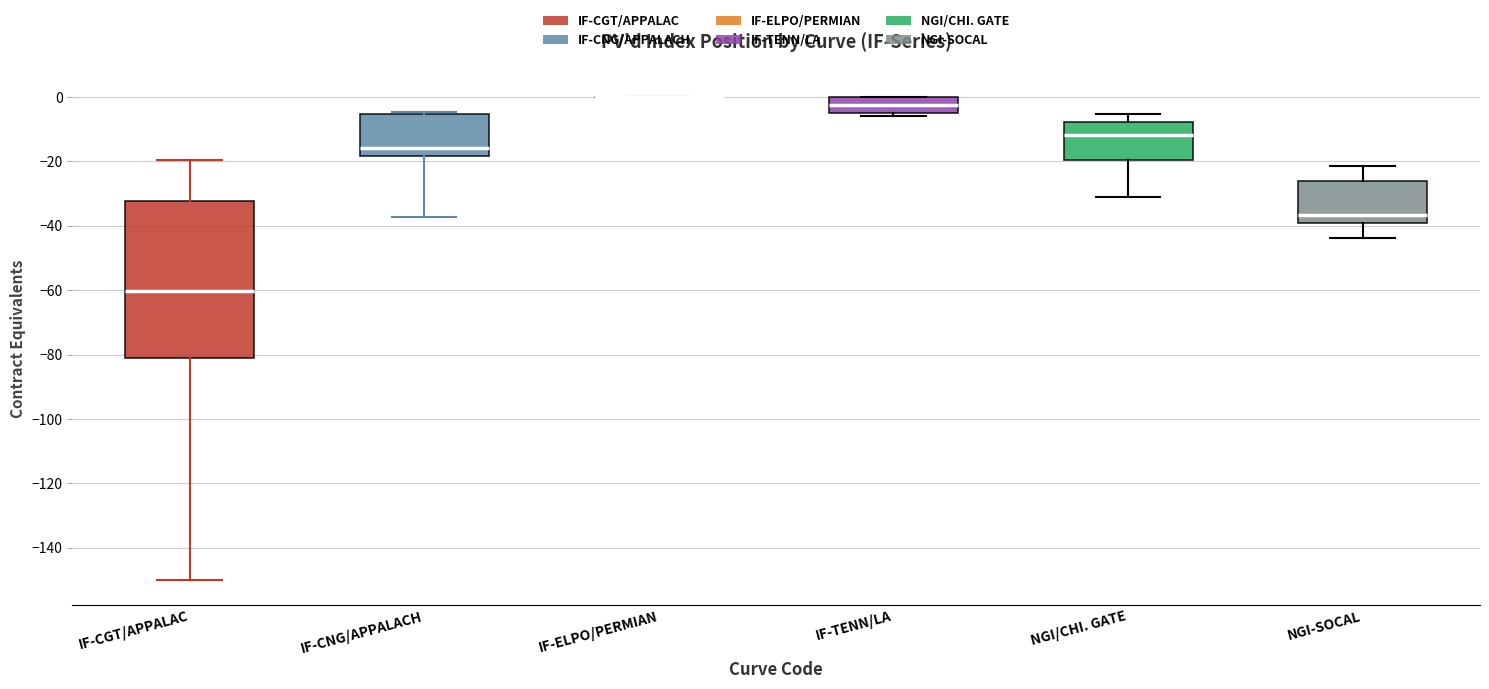

Reading left to right, read every box against the y-axis: the position of its median line, the range the box covers, and the ends of its whiskers. The values are not printed on the chart, so give them approximately, as read against the axis.

IF-CGT/APPALAC: median -60, box -82 to -32, whiskers -150 to -20
IF-CNG/APPALACH: median -16, box -18 to -6, whiskers -38 to -4
IF-ELPO/PERMIAN: box collapsed to a line at 0, whiskers 0 to 0
IF-TENN/LA: median -2, box -4 to 0, whiskers -6 to 0
NGI/CHI. GATE: median -12, box -20 to -8, whiskers -32 to -6
NGI-SOCAL: median -36, box -40 to -26, whiskers -44 to -22